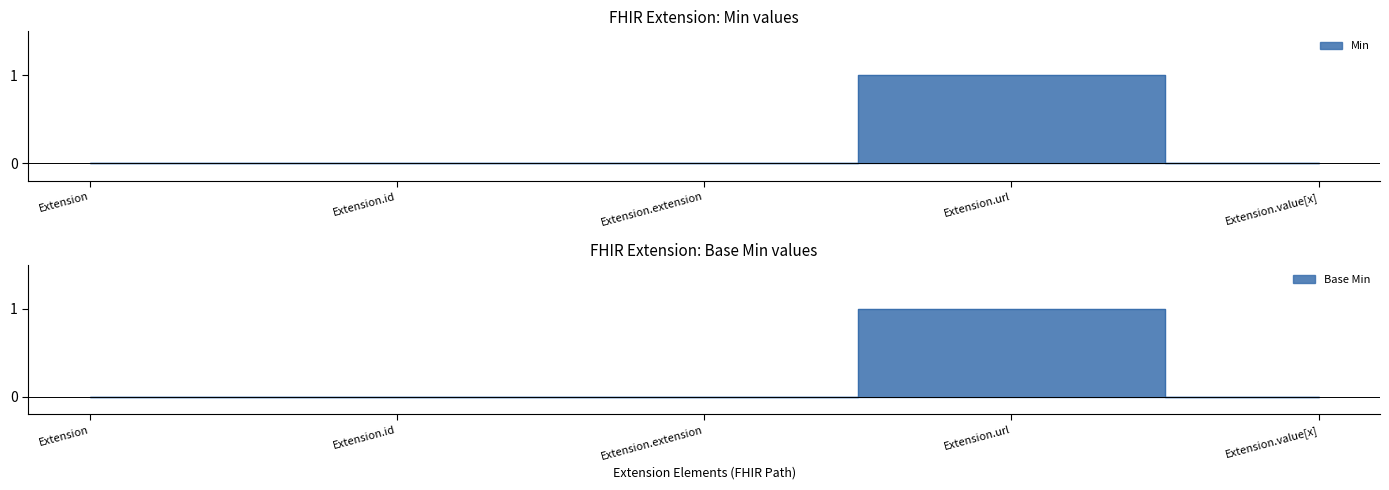

What is the highest value of the Min series?

1